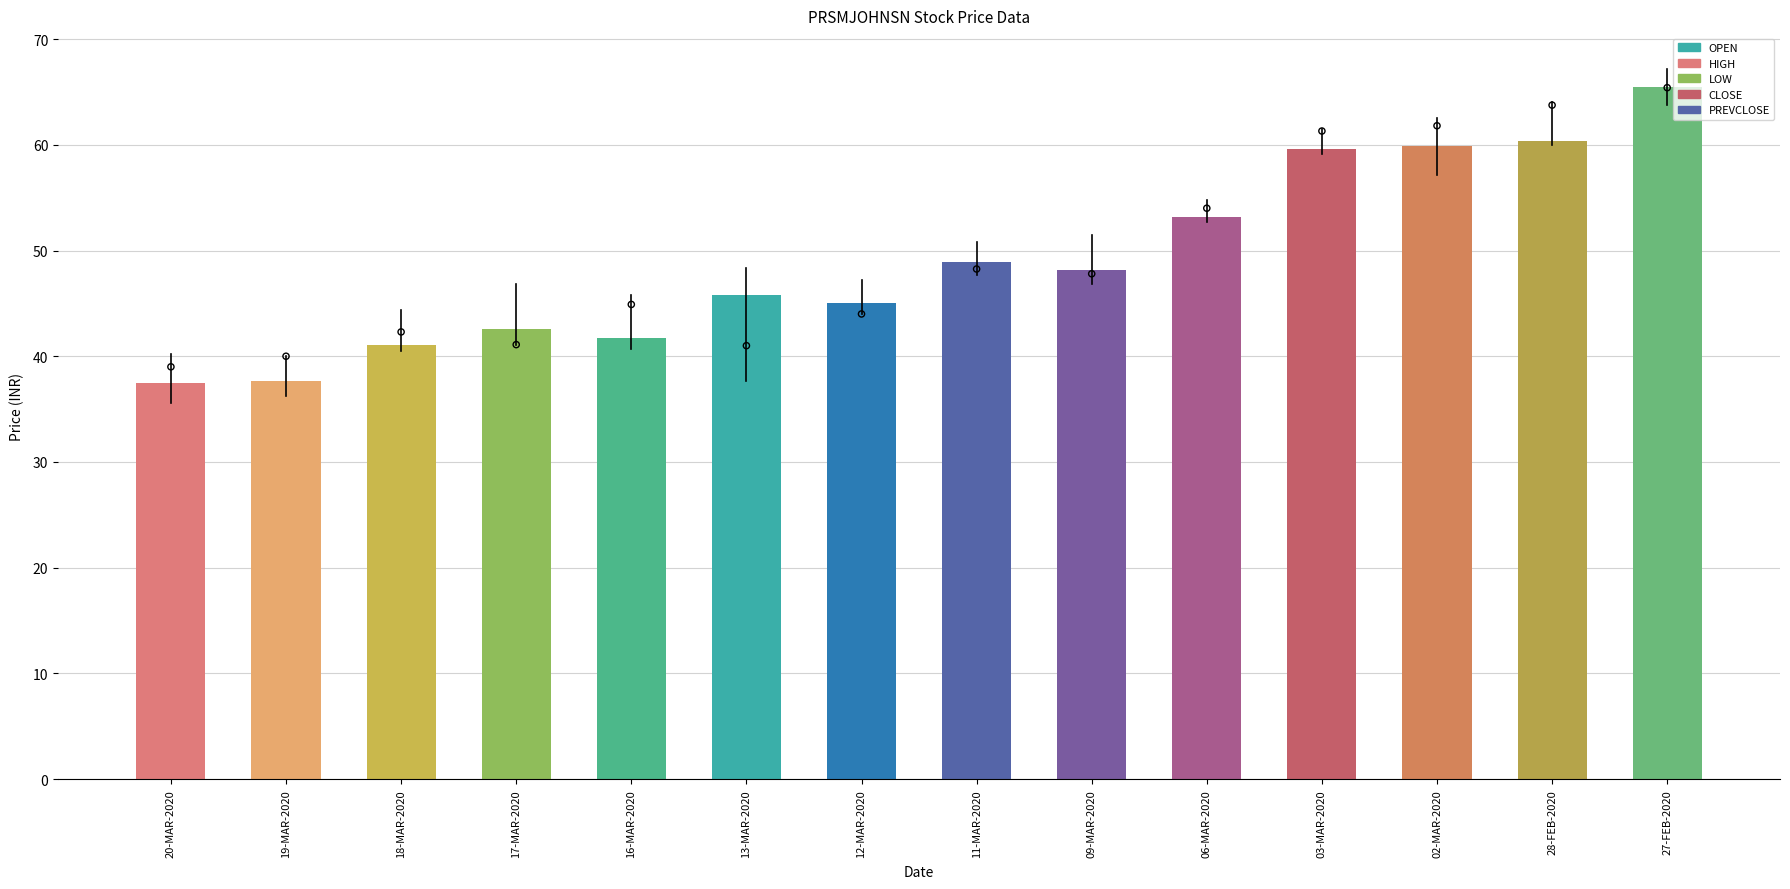

Which series has the largest Y range (max minus min)?

CLOSE